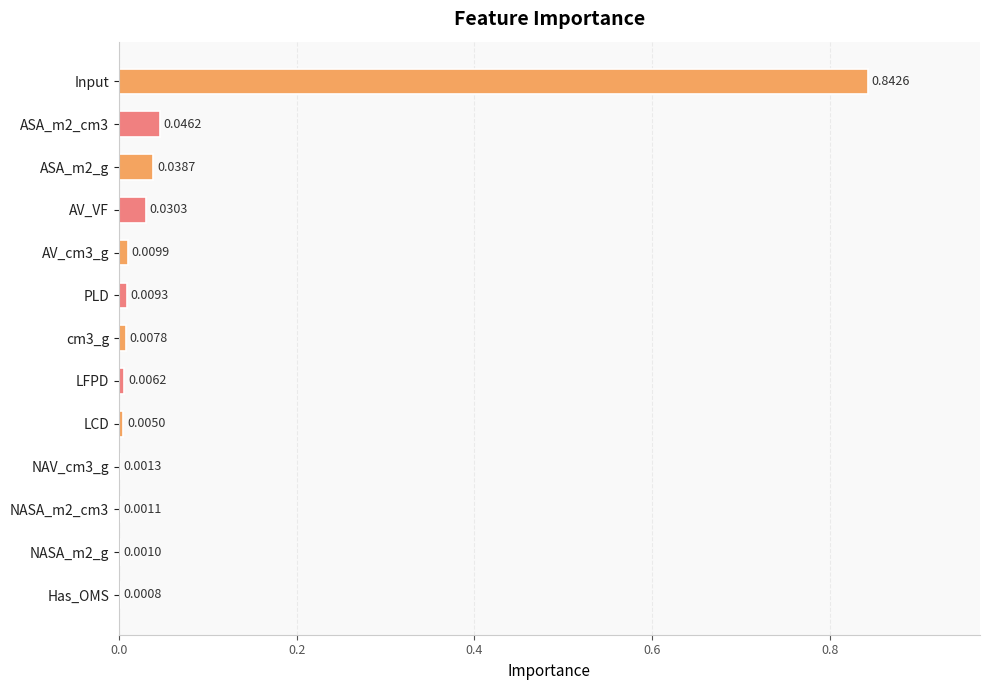

What is the change in value from Input to NASA_m2_cm3?

-0.8